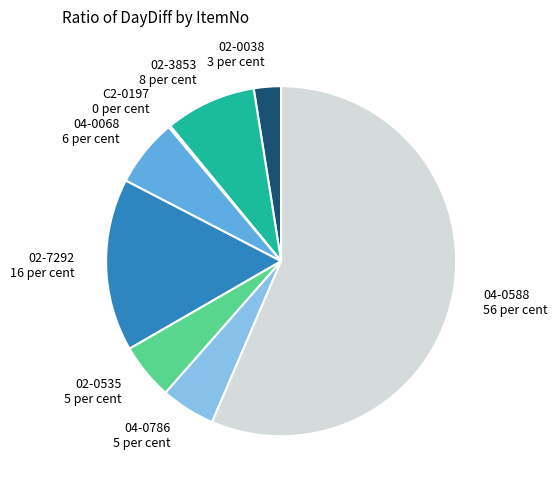

What is the largest slice in the pie chart?

04-0588